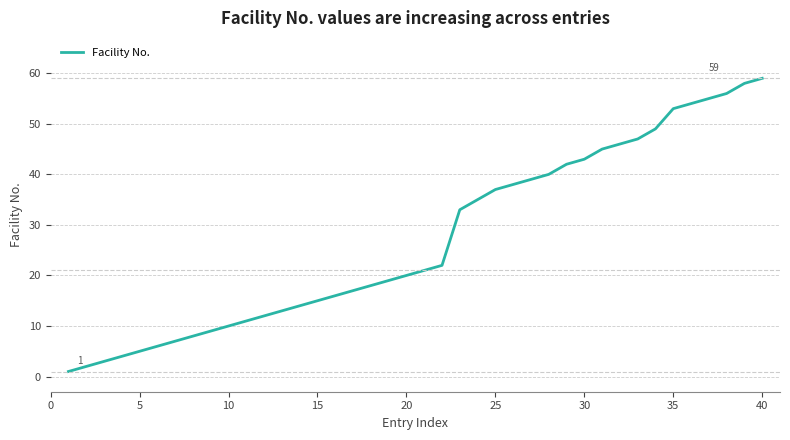

How many lines are shown in the chart?

1